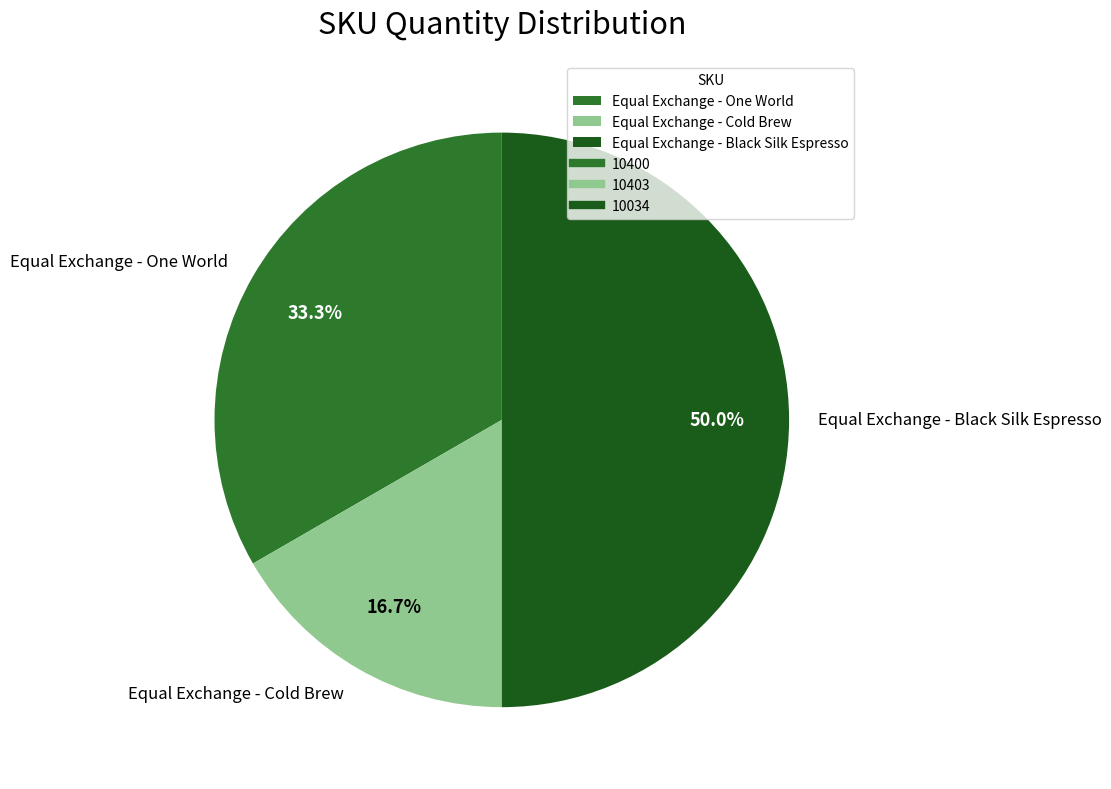

Rank the categories by value from highest to lowest.

Equal Exchange - Black Silk Espresso, Equal Exchange - One World, Equal Exchange - Cold Brew